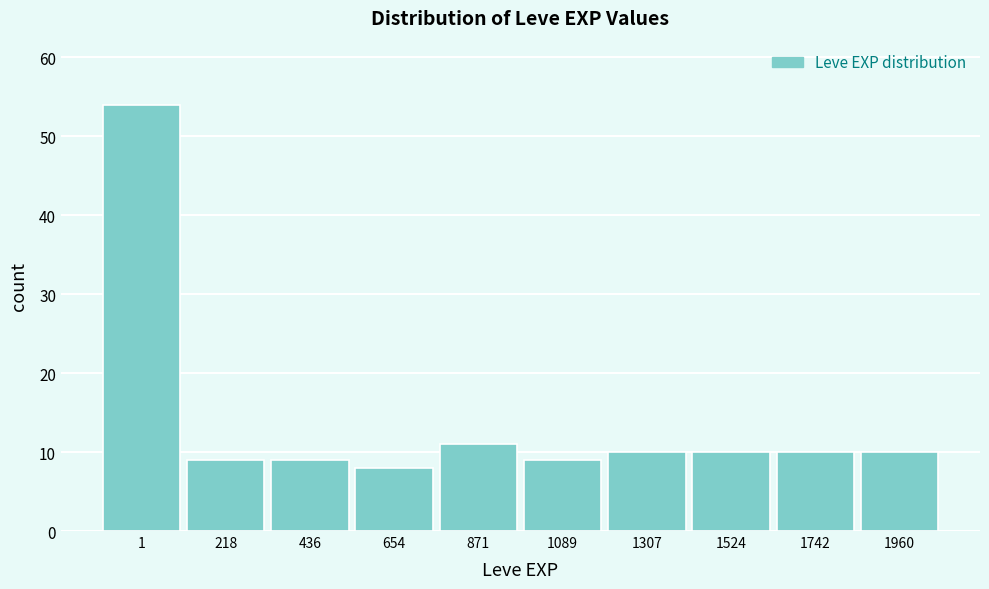

Reading left to right, what are all the values shown in this chart?

54	9	9	8	11	9	10	10	10	10